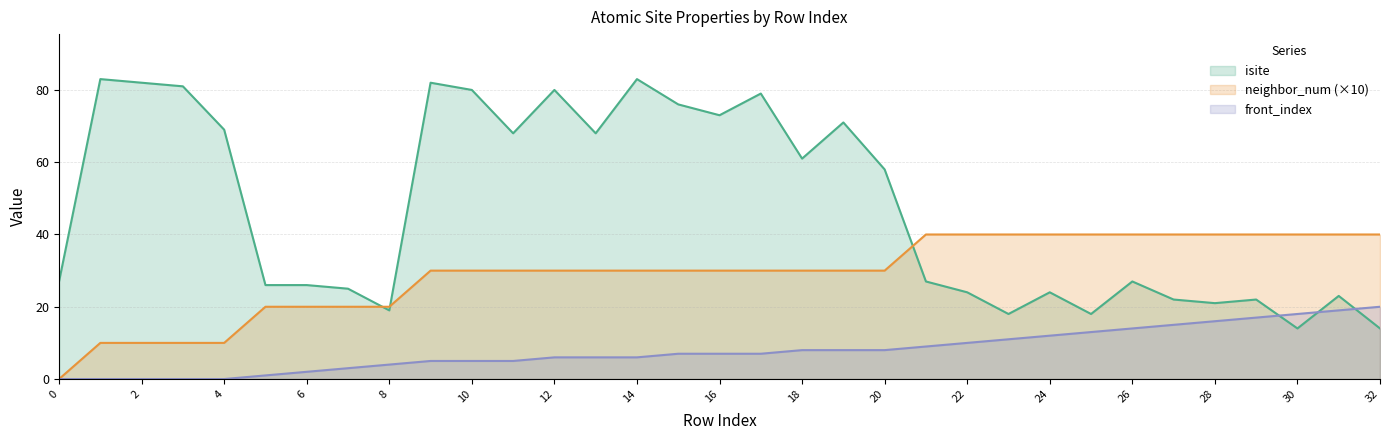

What are all the series names shown in the legend?

isite, neighbor_num (×10), front_index